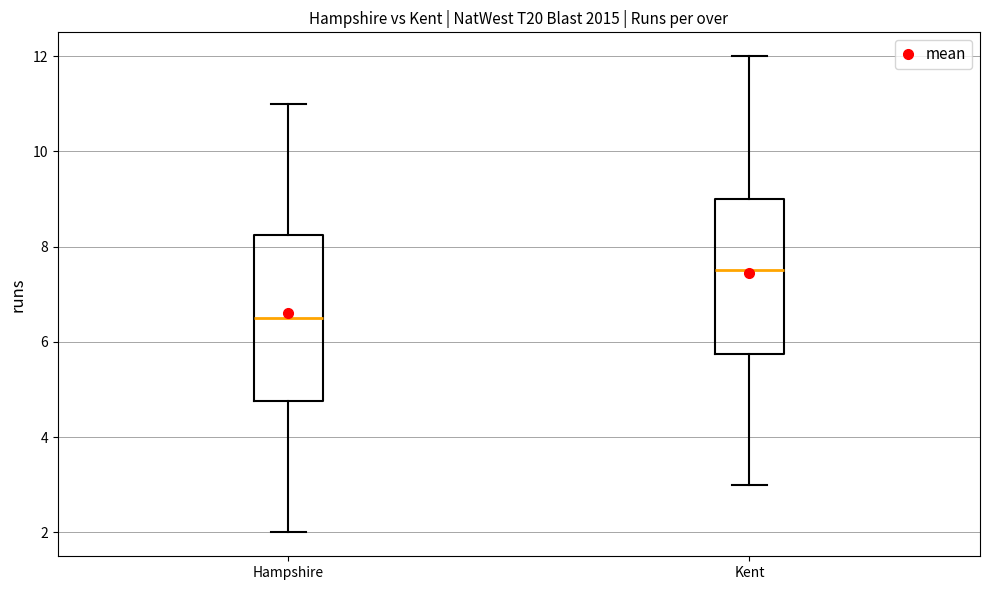

Where is the upper edge of the box for Kent on the y-axis? The values are not printed on the chart, so give them approximately, as read against the axis.

9.0